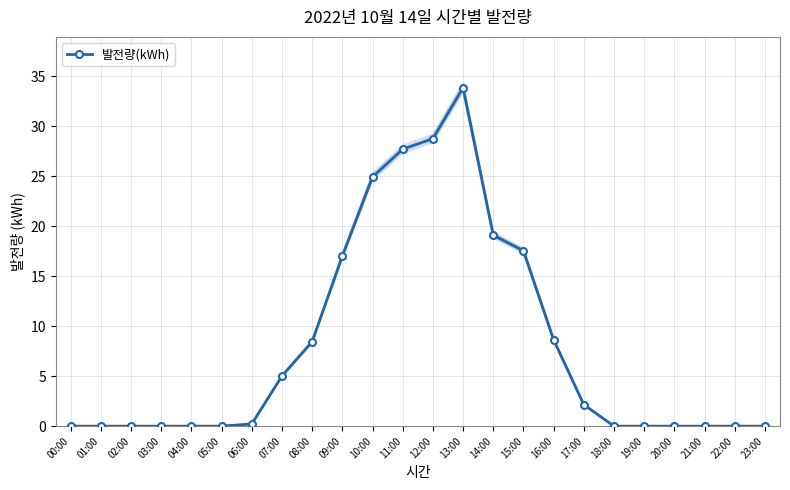

Is it true that the value at 16:00 is 8.6?

True